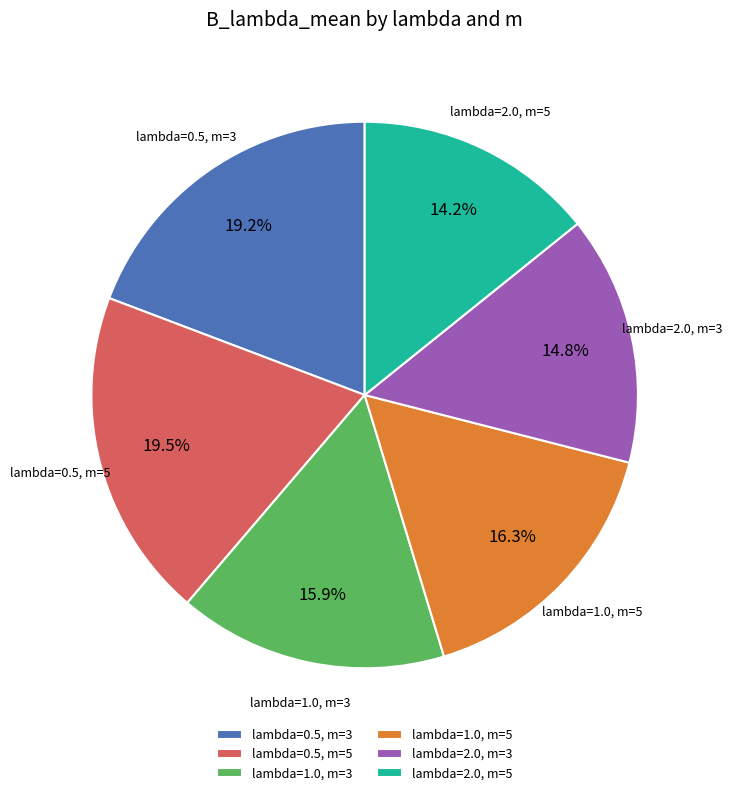

What is the smallest slice in the pie chart?

lambda=2.0, m=5